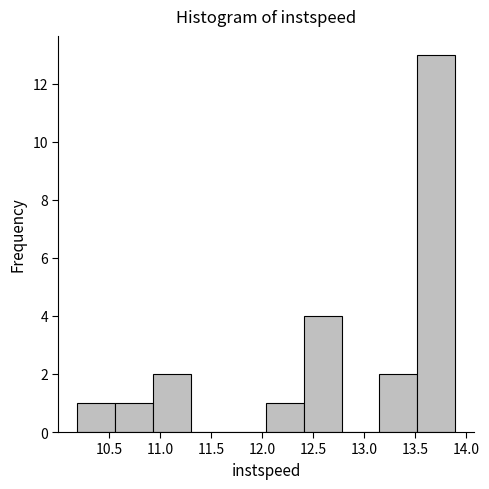

Over which range of the x-axis is the bar tallest?

13.50 to 13.90